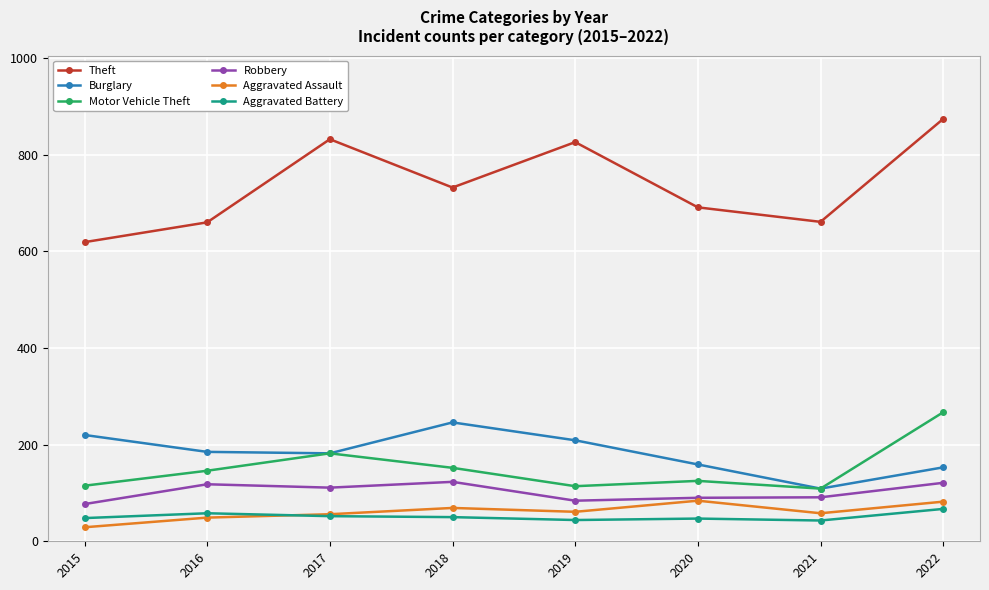

True or false: Aggravated Battery and Burglary cross at least once.

False